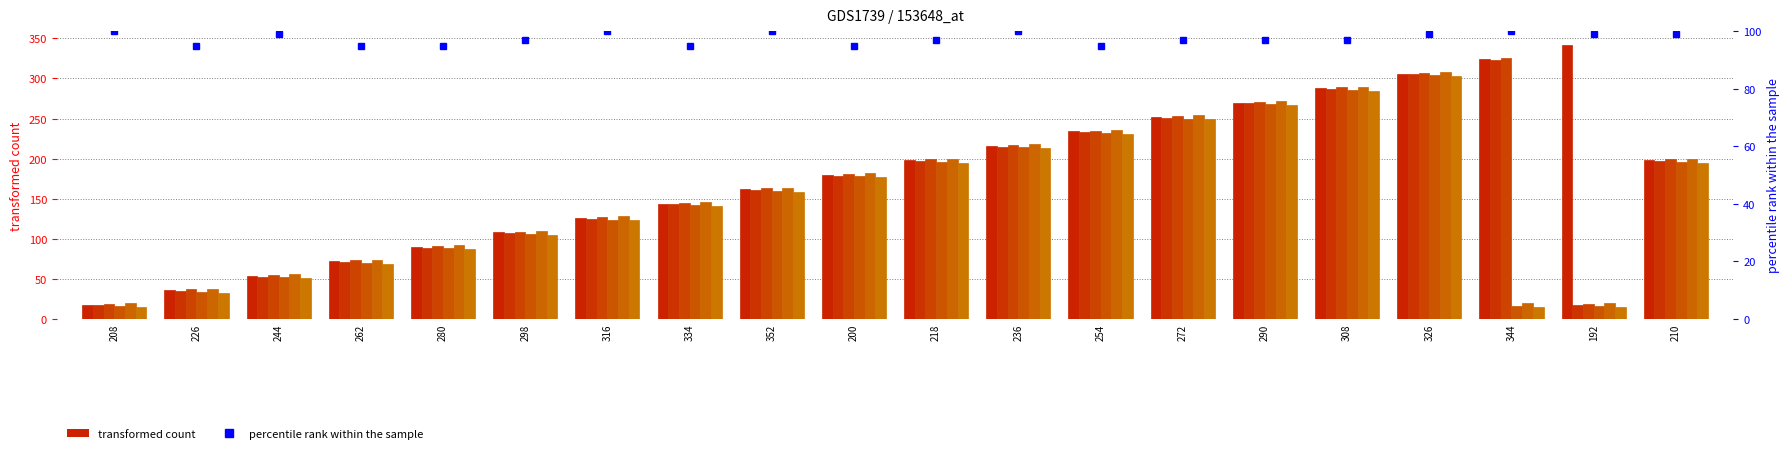

Reading left to right, transcribe all the data shown in this chart.

col_18: 208=18	226=36	244=54	262=72	280=90	298=108	316=126	334=144	352=162	200=180	218=198	236=216	254=234	272=252	290=270	308=288	326=306	344=324	192=342	210=198
col_17: 208=17	226=35	244=53	262=71	280=89	298=107	316=125	334=143	352=161	200=179	218=197	236=215	254=233	272=251	290=269	308=287	326=305	344=323	192=17	210=197
col_19: 208=19	226=37	244=55	262=73	280=91	298=109	316=127	334=145	352=163	200=181	218=199	236=217	254=235	272=253	290=271	308=289	326=307	344=325	192=19	210=199
col_16: 208=16	226=34	244=52	262=70	280=88	298=106	316=124	334=142	352=160	200=178	218=196	236=214	254=232	272=250	290=268	308=286	326=304	344=16	192=16	210=196
col_20: 208=20	226=38	244=56	262=74	280=92	298=110	316=128	334=146	352=164	200=182	218=200	236=218	254=236	272=254	290=272	308=290	326=308	344=20	192=20	210=200
col_15: 208=15	226=33	244=51	262=69	280=87	298=105	316=123	334=141	352=159	200=177	218=195	236=213	254=231	272=249	290=267	308=285	326=303	344=15	192=15	210=195